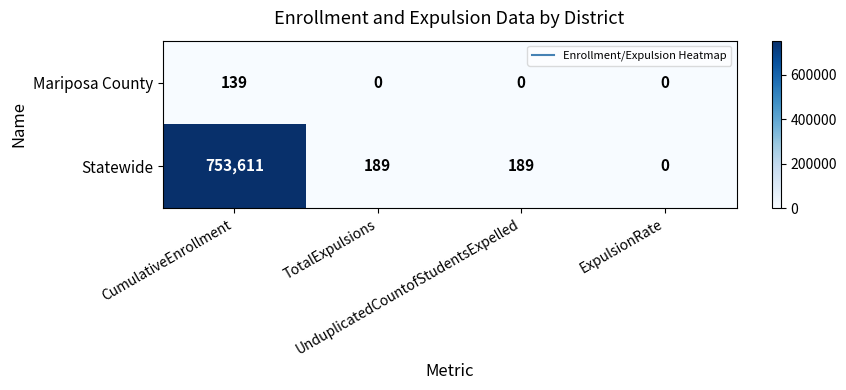

How many series are shown in this chart?

2